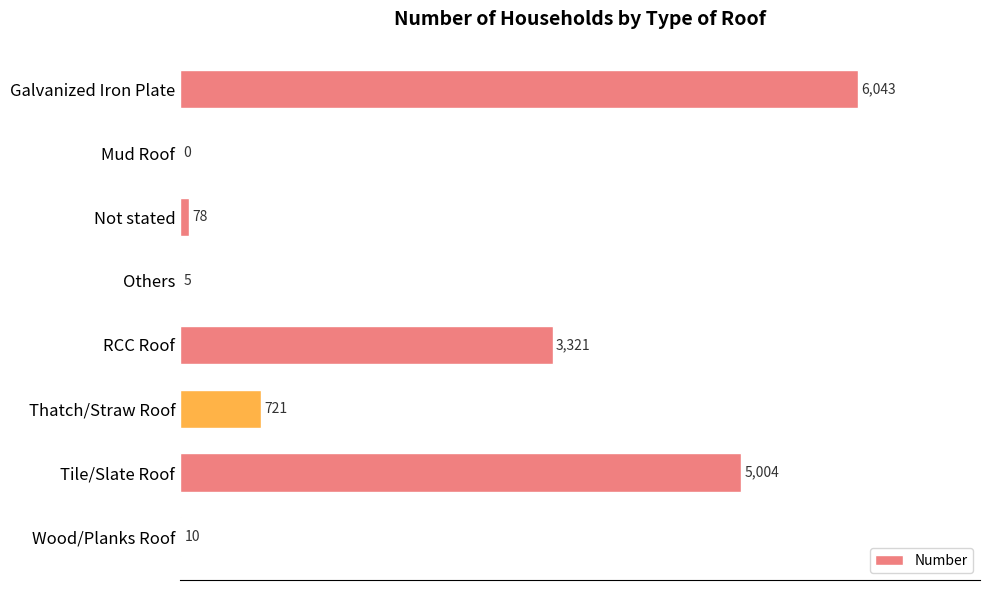

Where is the data nearest to the value 3021?

RCC Roof